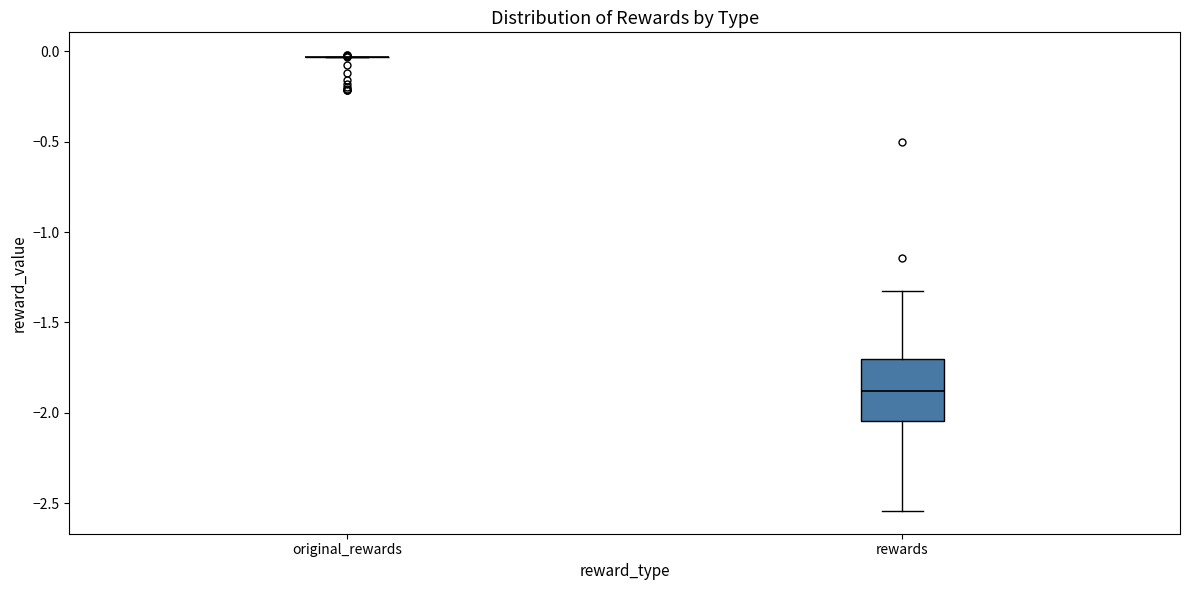

Reading left to right, transcribe this box plot: for each box, give where its median line is, the range the box spans, and where its two whiskers end, as read against the y-axis. The values are not printed on the chart, so give them approximately, as read against the axis.

original_rewards: box collapsed to a line at -0.05, whiskers -0.05 to -0.05
rewards: median -1.90, box -2.05 to -1.70, whiskers -2.55 to -1.30